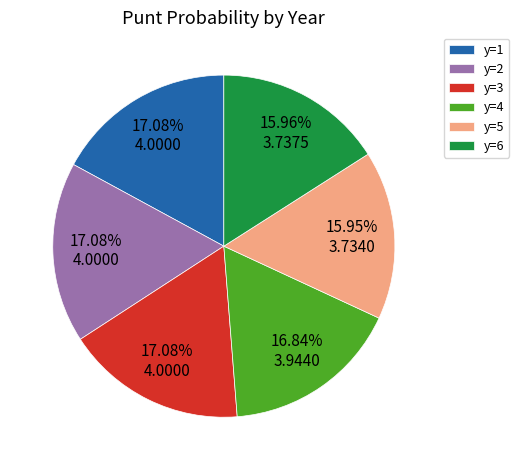

How many segments does this pie chart have?

6